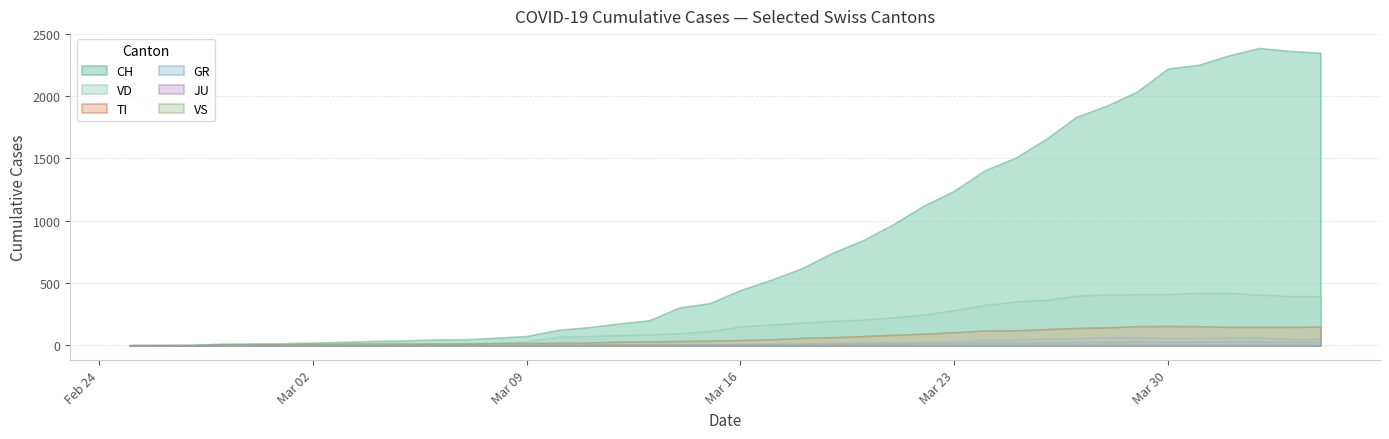

What is the value of the JU point at the 21st from the left?

9